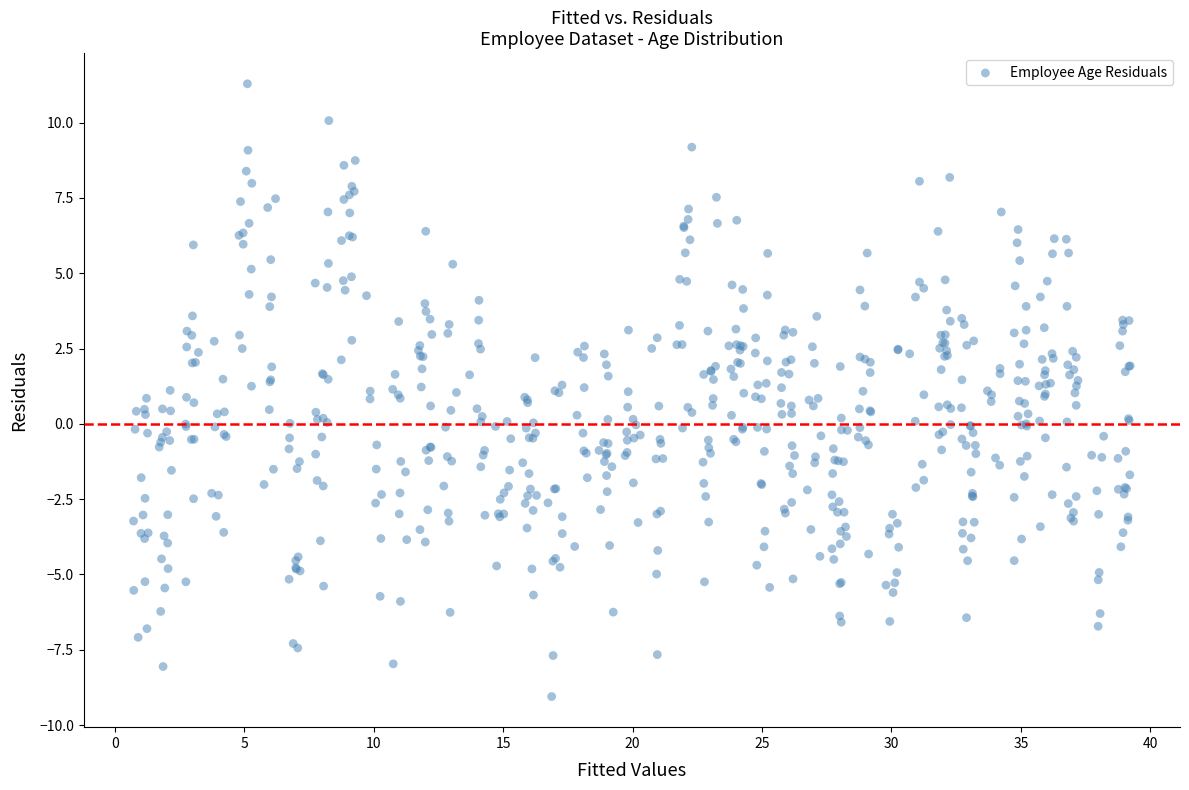

What is the range of Y values (max minus min)?

20.3